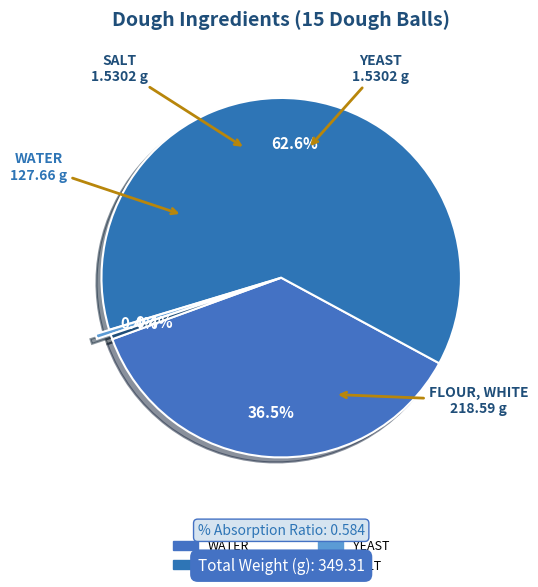

Is there a majority slice in this chart?

Yes